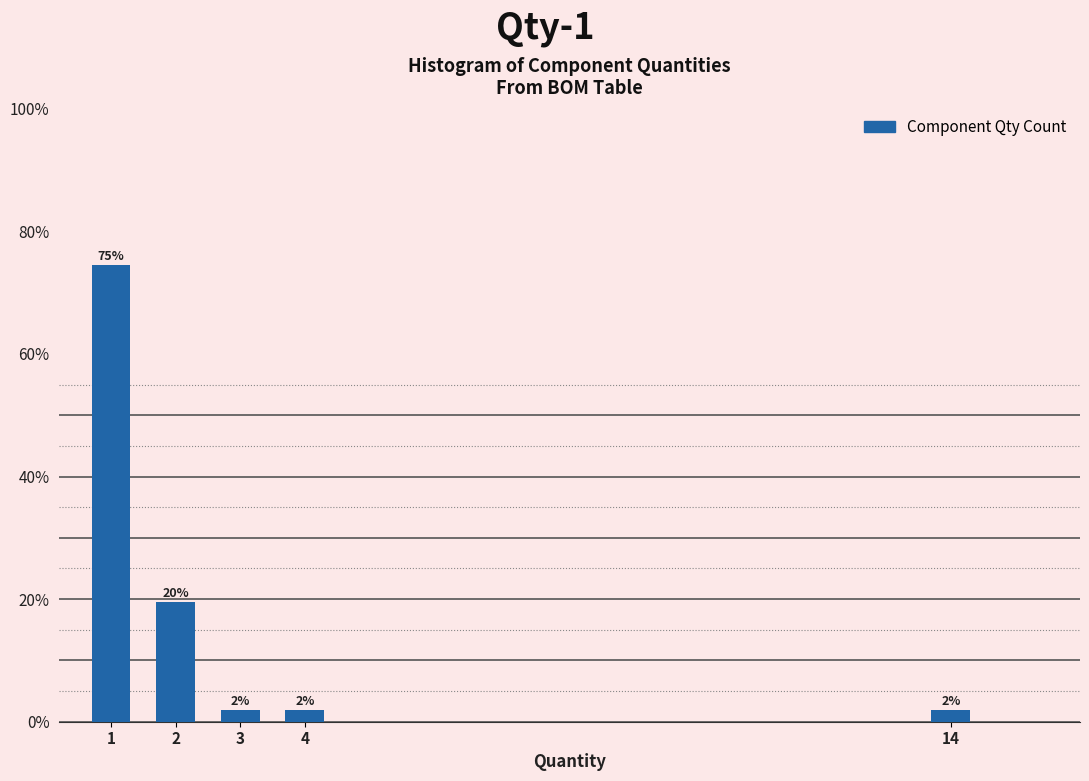

What is the maximum value shown in the chart?

74.5